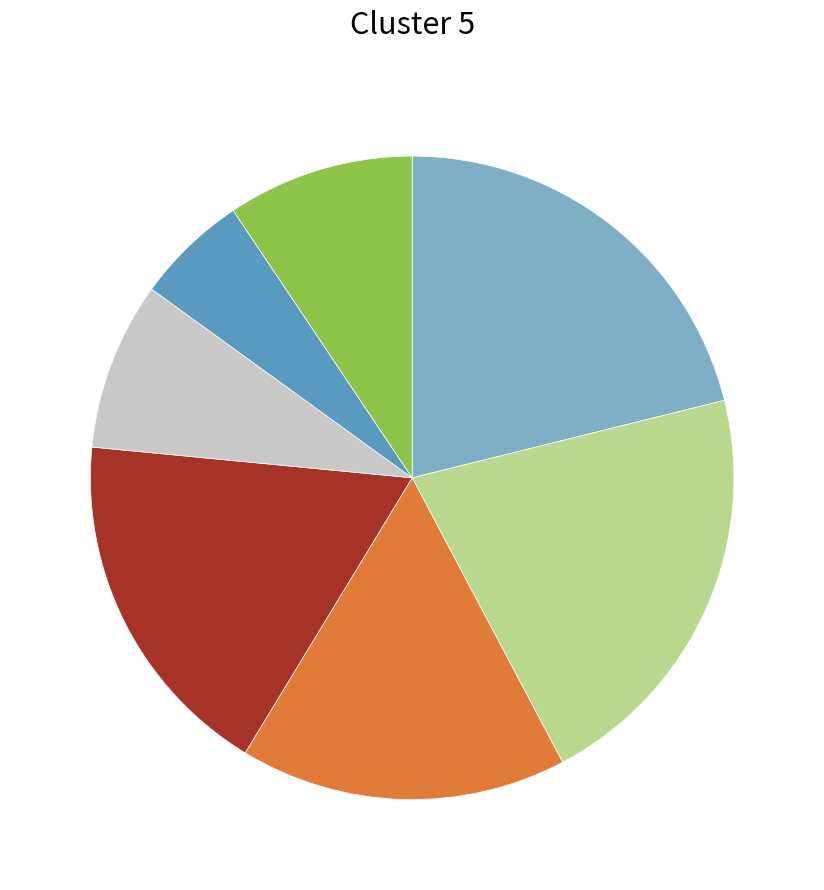

Is there a majority slice in this chart?

No